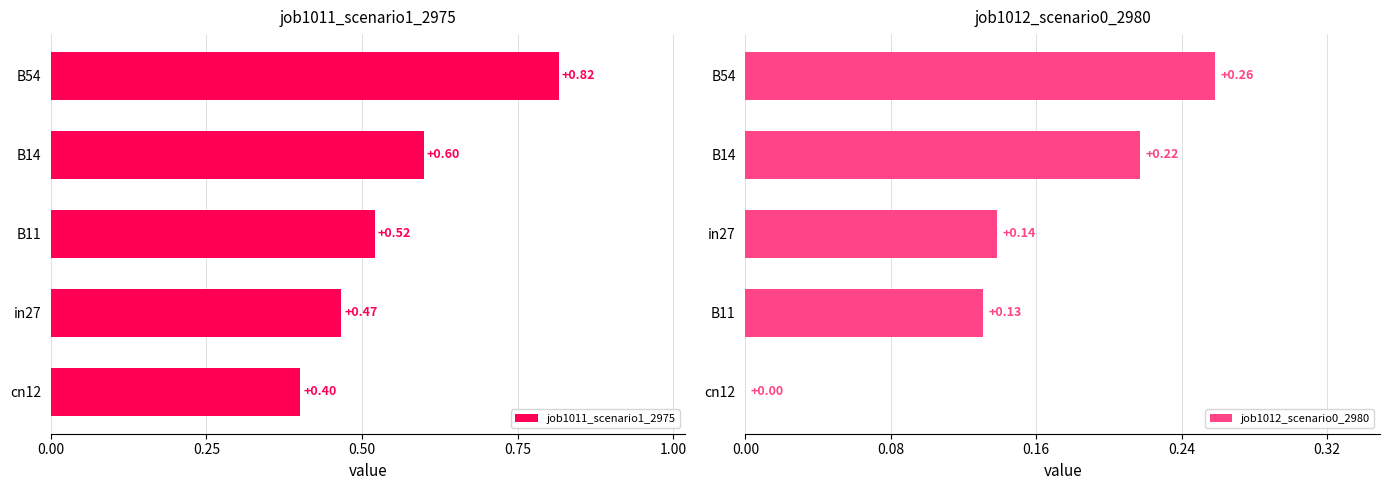

How many job1011_scenario1_2975 values are between 0 and 1?

5